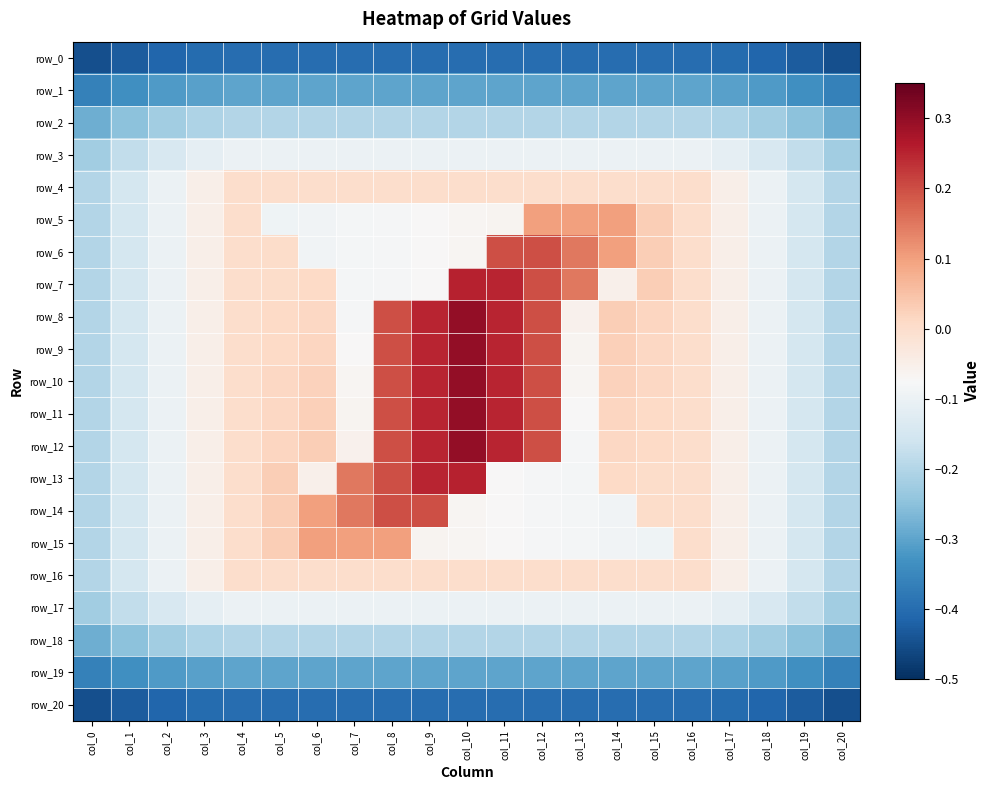

What is the highest value of the row_2 series?

-0.2